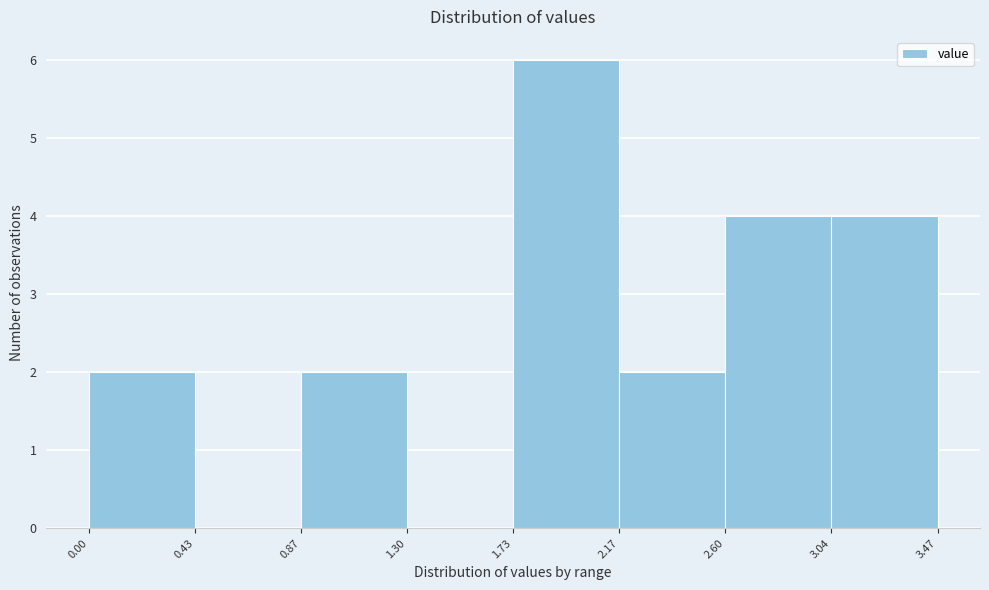

Reading left to right, list every bar in this chart as the range it spans on the x-axis followed by its height. The values are not printed on the chart, so give them approximately, as read against the axis.

0.00 to 0.43: 2
0.43 to 0.87: 0
0.87 to 1.30: 2
1.30 to 1.73: 0
1.73 to 2.17: 6
2.17 to 2.60: 2
2.60 to 3.04: 4
3.04 to 3.47: 4